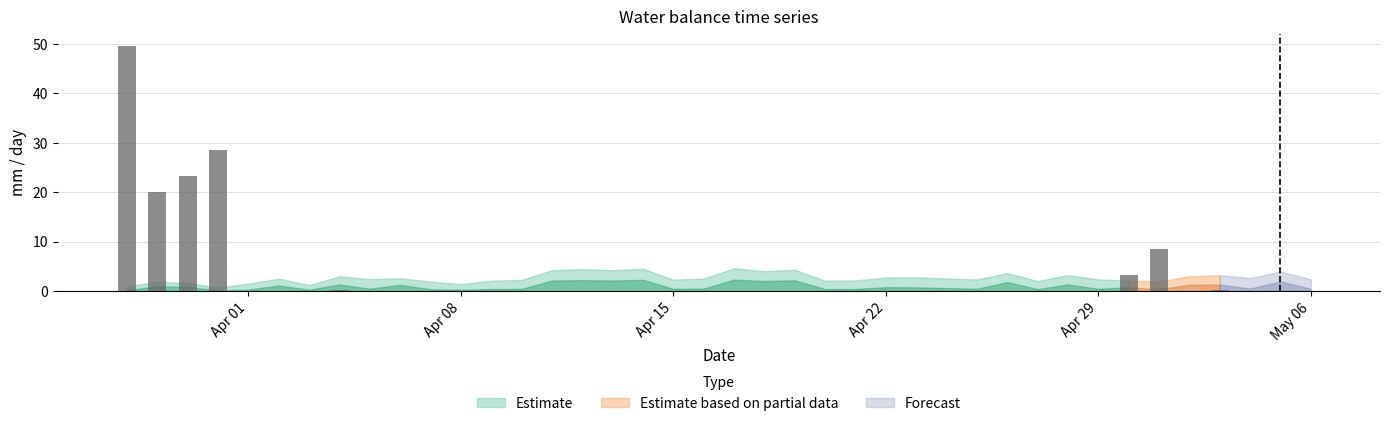

The value of tr_a at 2024-04-10 is 0.4. True or false?

True